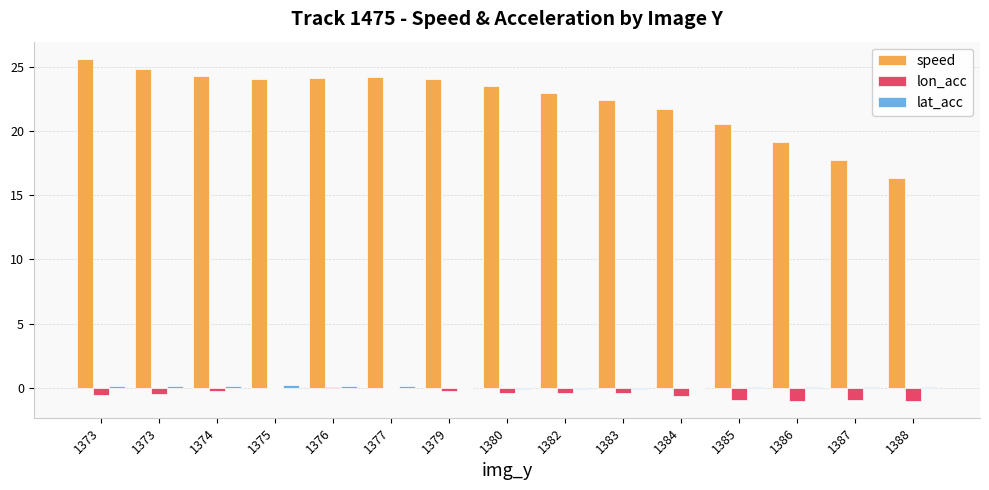

How many data points does each series have?

15